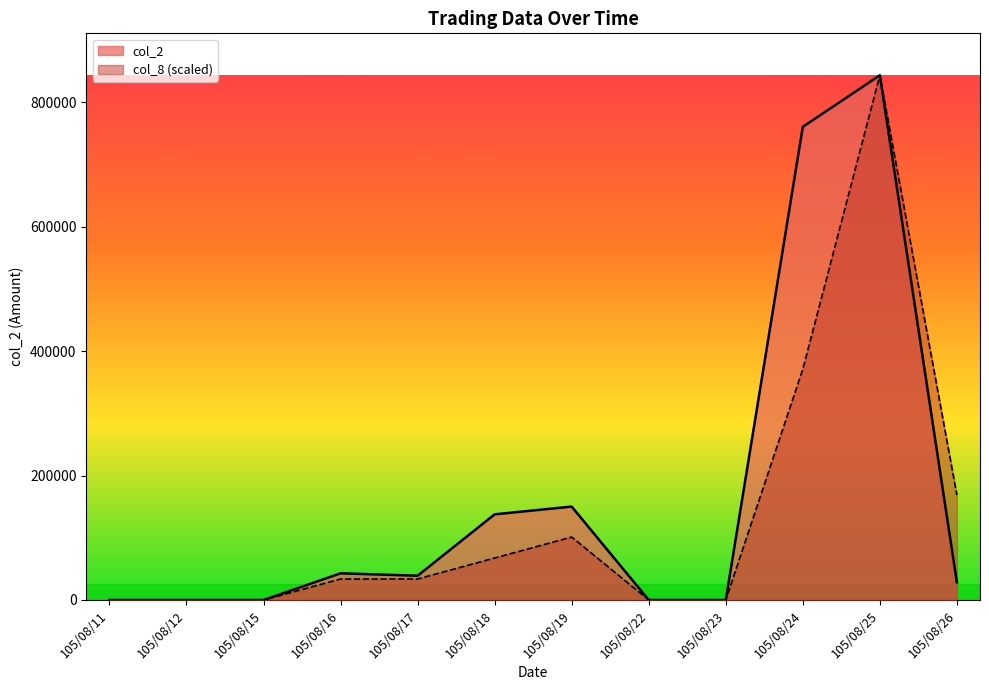

True or false: col_8 has more than 2 interior local peaks.

False